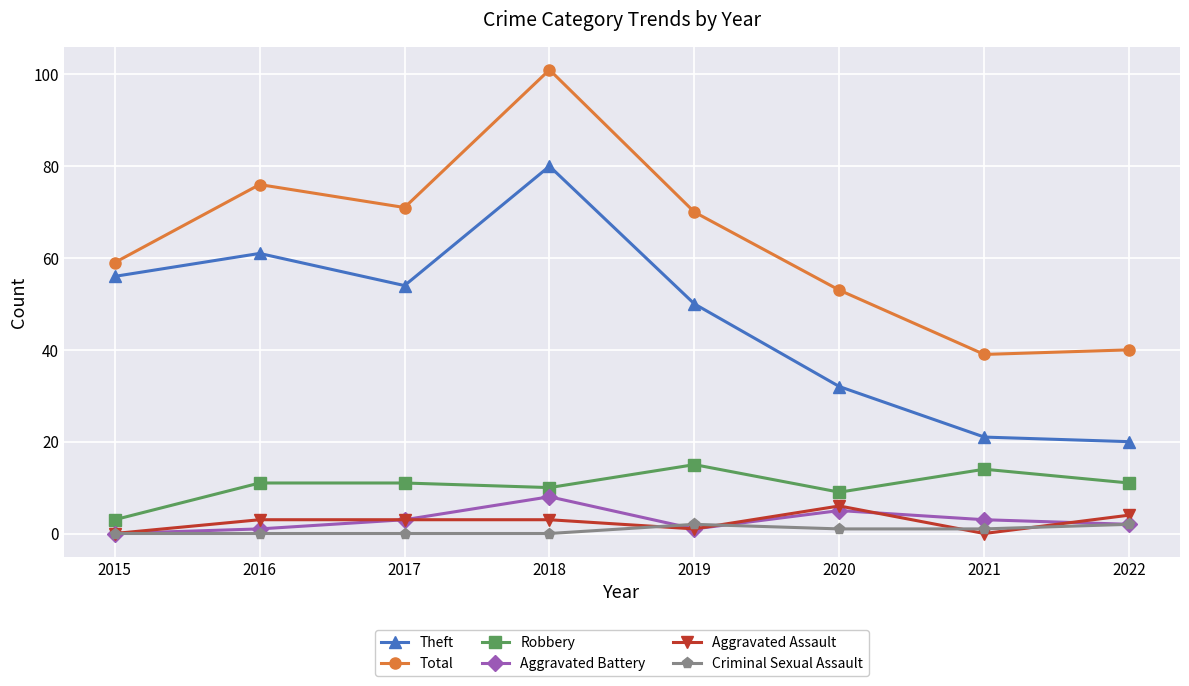

Reading left to right, extract all data points from this chart.

Theft: 2015=56	2016=61	2017=54	2018=80	2019=50	2020=32	2021=21	2022=20
Total: 2015=59	2016=76	2017=71	2018=101	2019=70	2020=53	2021=39	2022=40
Robbery: 2015=3	2016=11	2017=11	2018=10	2019=15	2020=9	2021=14	2022=11
Aggravated Battery: 2015=0	2016=1	2017=3	2018=8	2019=1	2020=5	2021=3	2022=2
Aggravated Assault: 2015=0	2016=3	2017=3	2018=3	2019=1	2020=6	2021=0	2022=4
Criminal Sexual Assault: 2015=0	2016=0	2017=0	2018=0	2019=2	2020=1	2021=1	2022=2